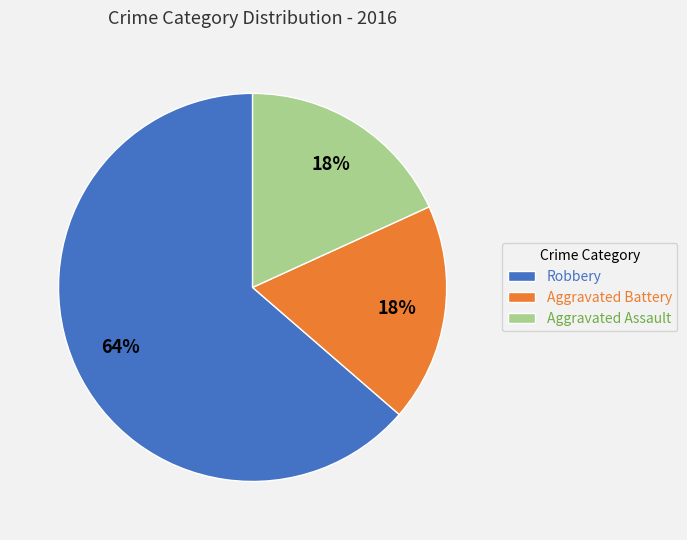

Combined, do Robbery and Aggravated Battery account for over 50%?

Yes